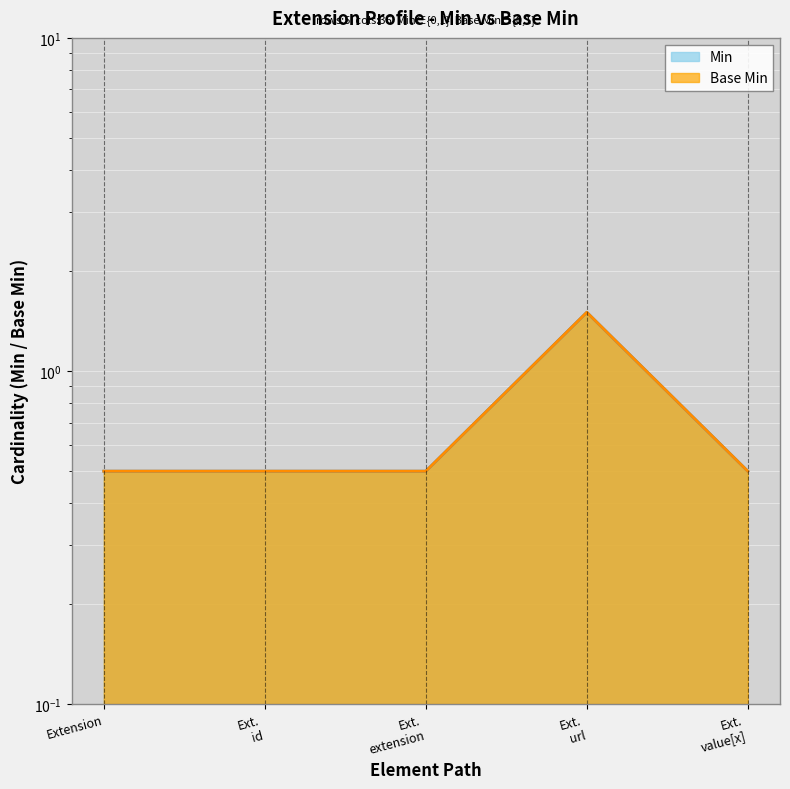

What is the value of the Base Min point at the 3rd from the left?

0.5